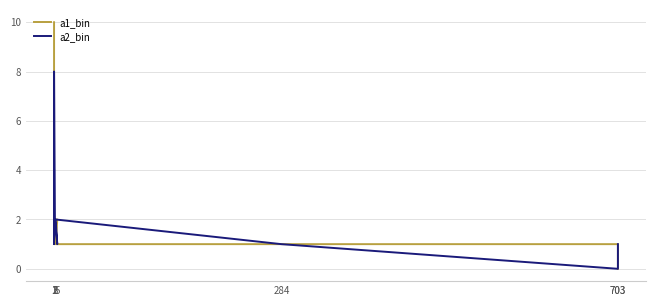

How many data points does each series have?

9